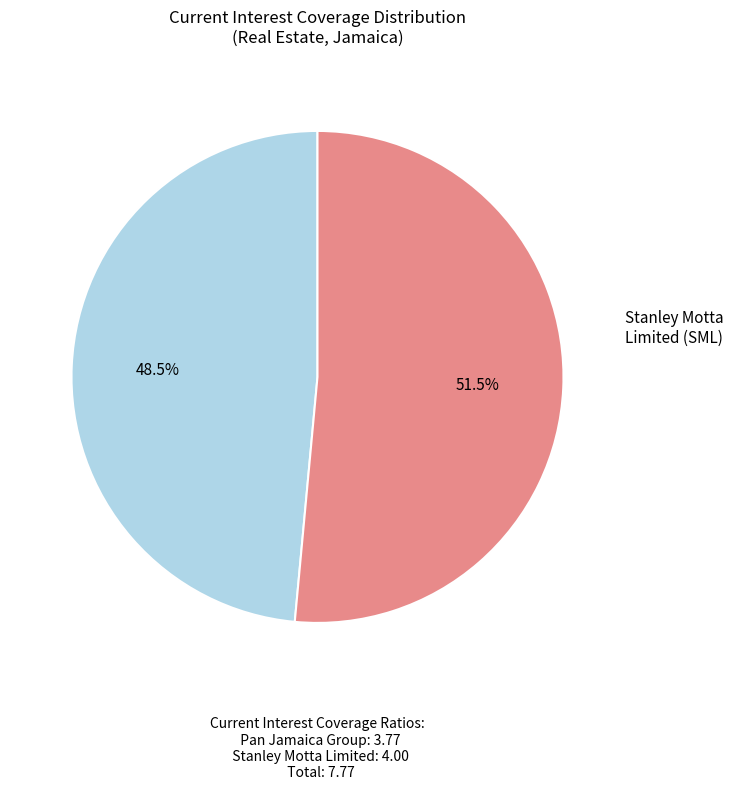

How many slices are in this pie chart?

2